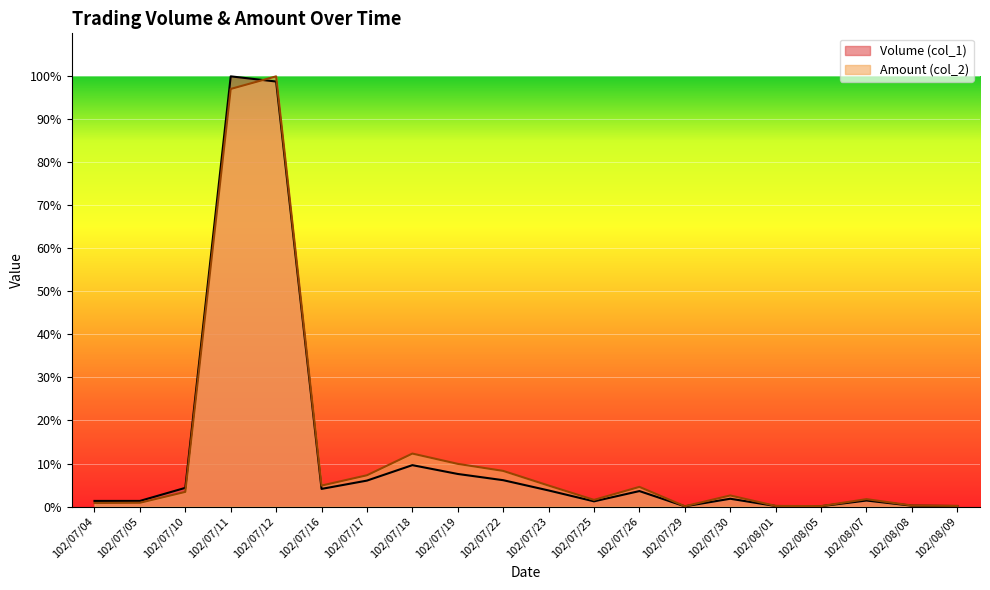

Between 102/07/12 and 102/08/08, which is larger?

102/07/12